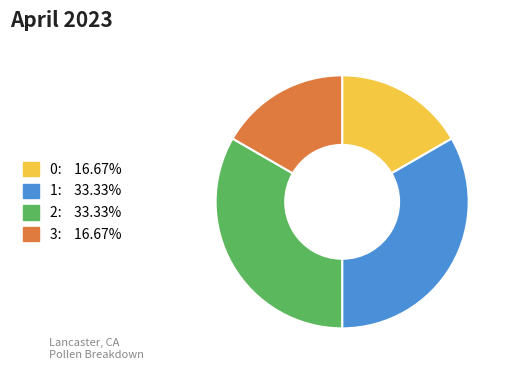

Is 0 the majority of the pie?

No